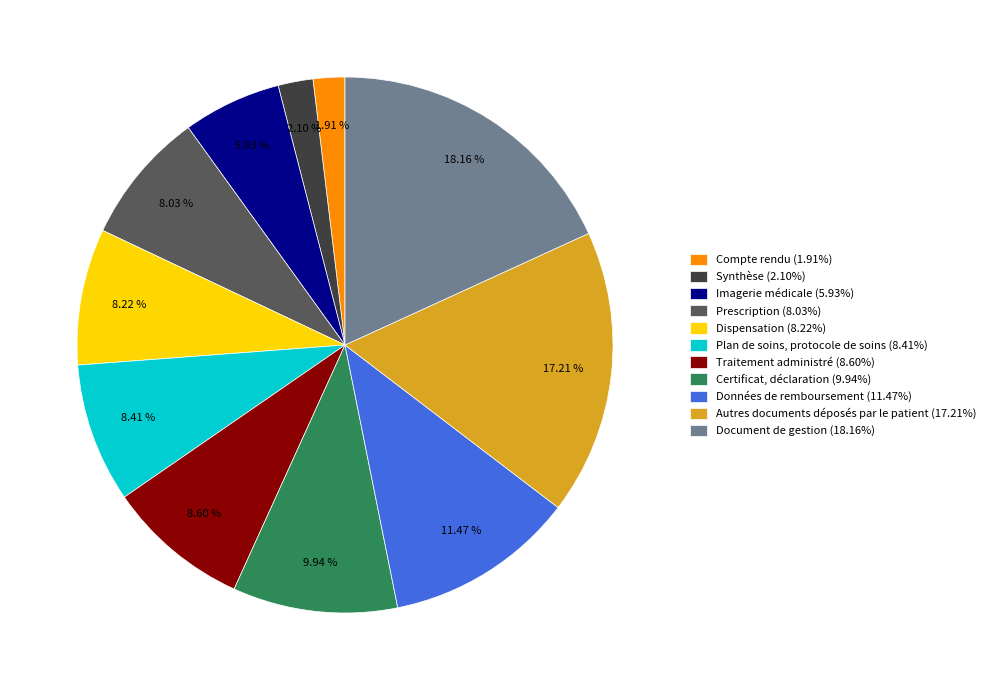

What percentage do Synthèse and Dispensation together represent?

10.3%